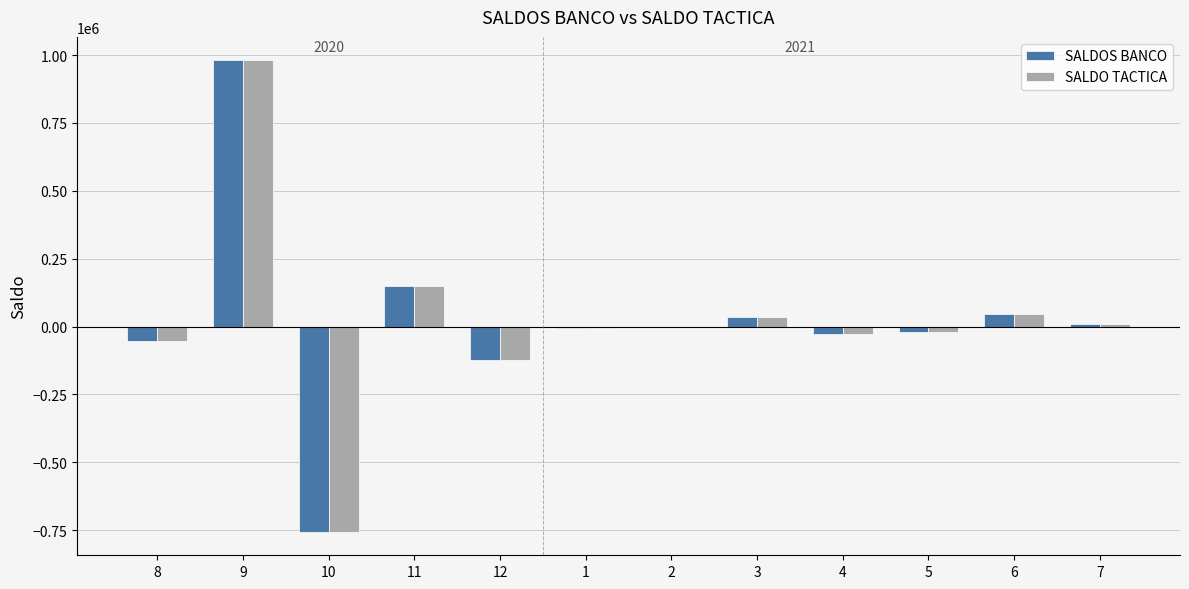

Is the value of SALDO TACTICA at 5 greater than the value of SALDOS BANCO at 6?

No